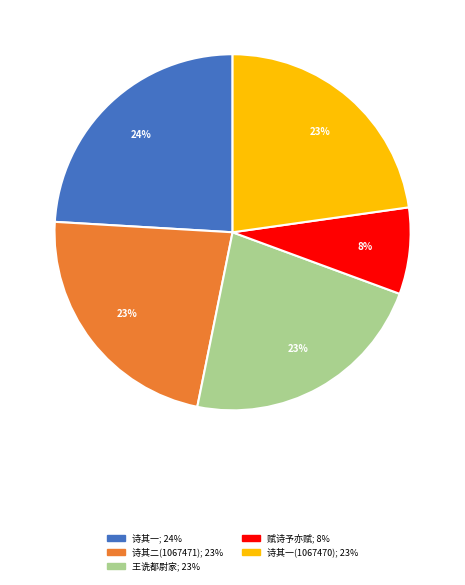

To the nearest percent, what is the average slice percentage?

20%